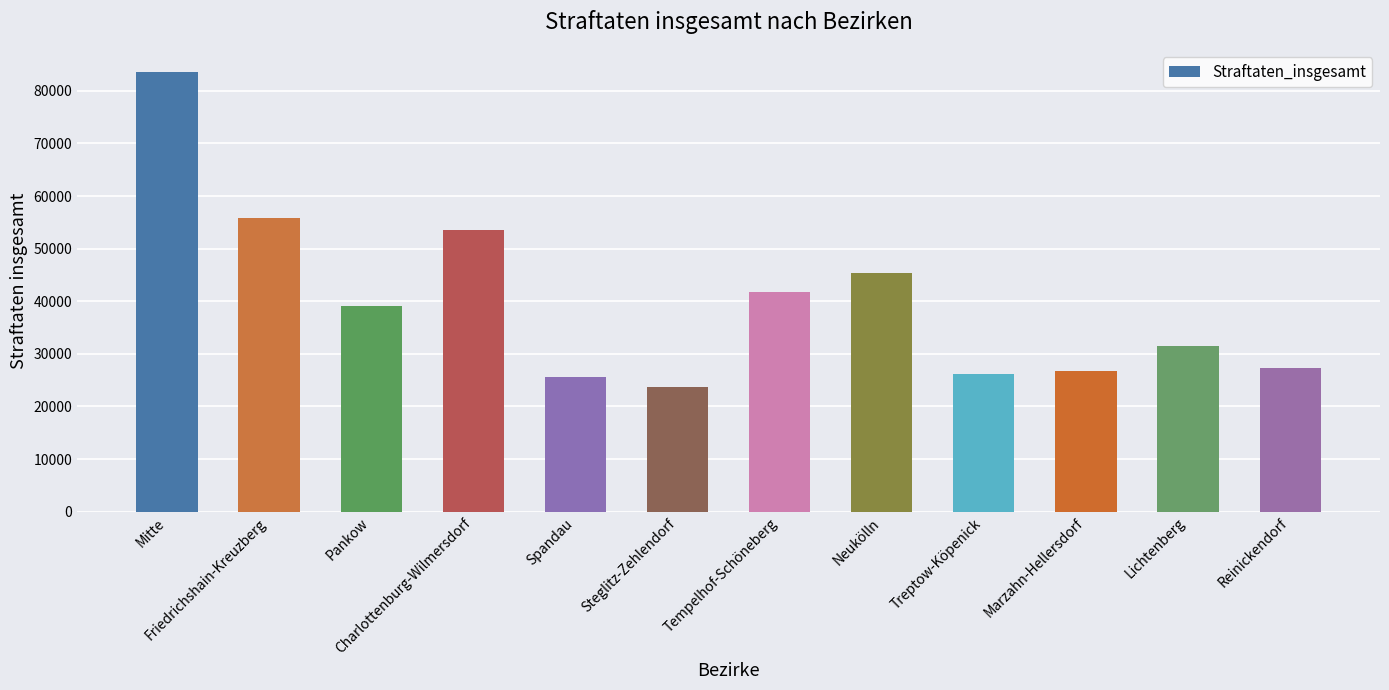

How many bars are there in total?

12